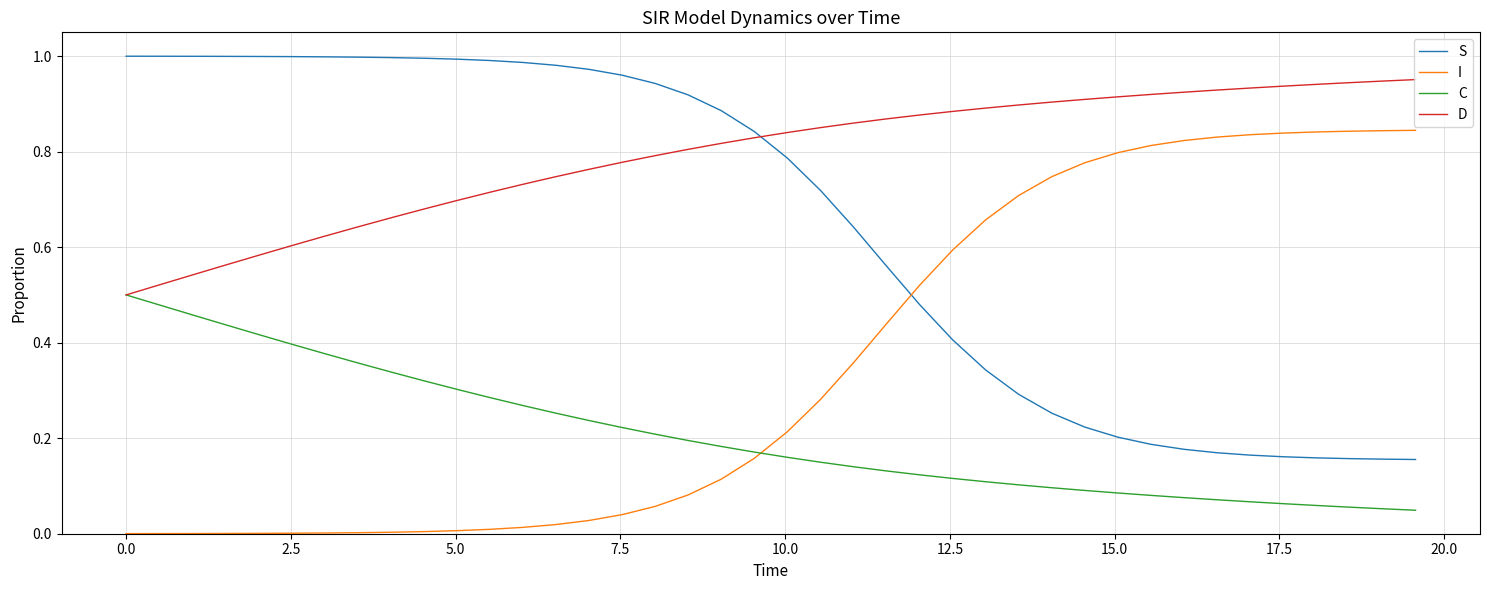

Which series has the largest total across all categories?

D